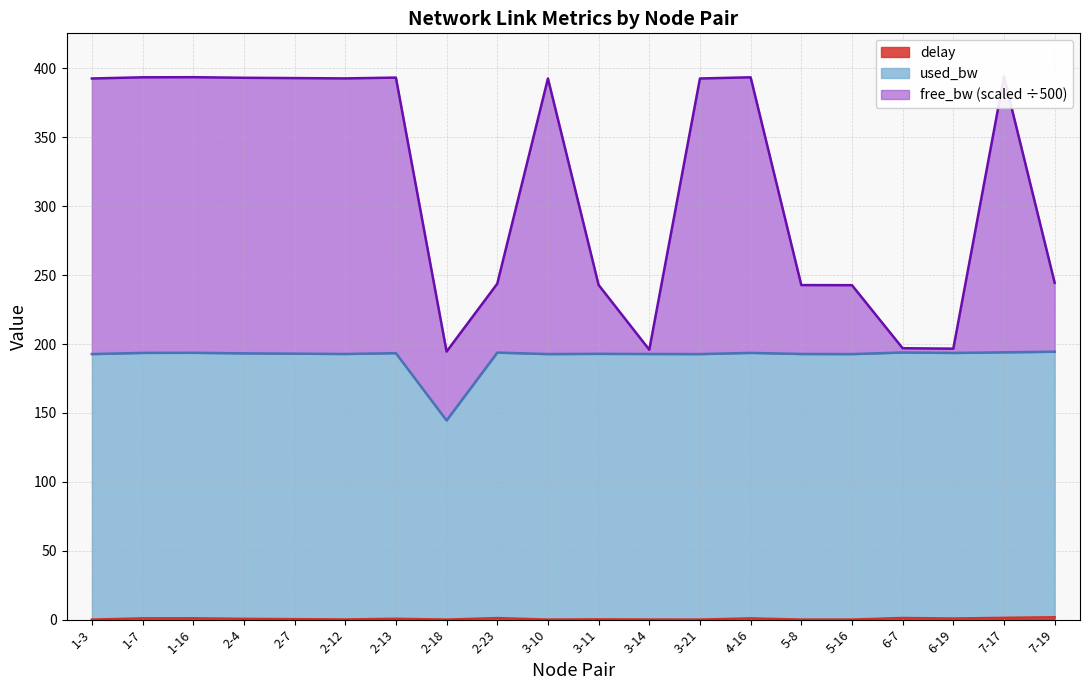

Does the chart display data point markers on the line(s)?

No